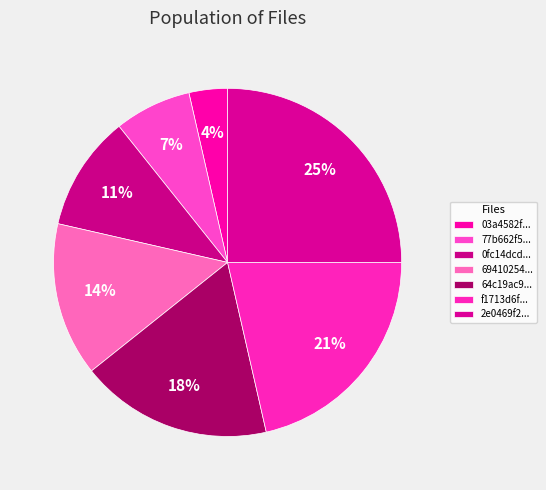

Count the number of slices in the pie.

7